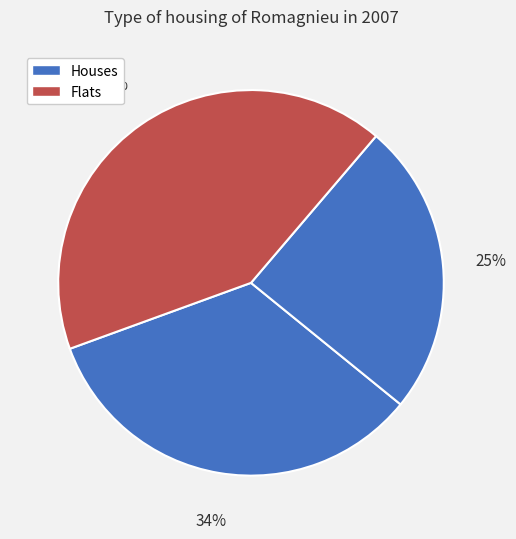

Rank the categories by value from highest to lowest.

3, 1, 2